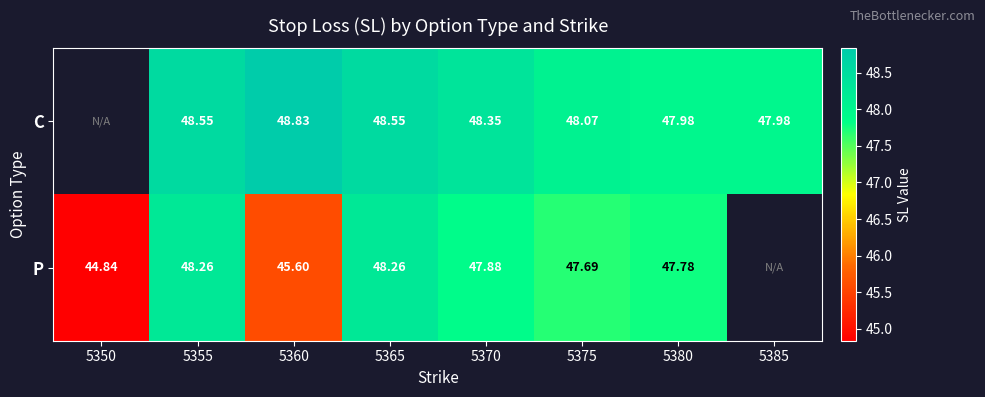

Which series changed the most between 5355 and 5370?

P